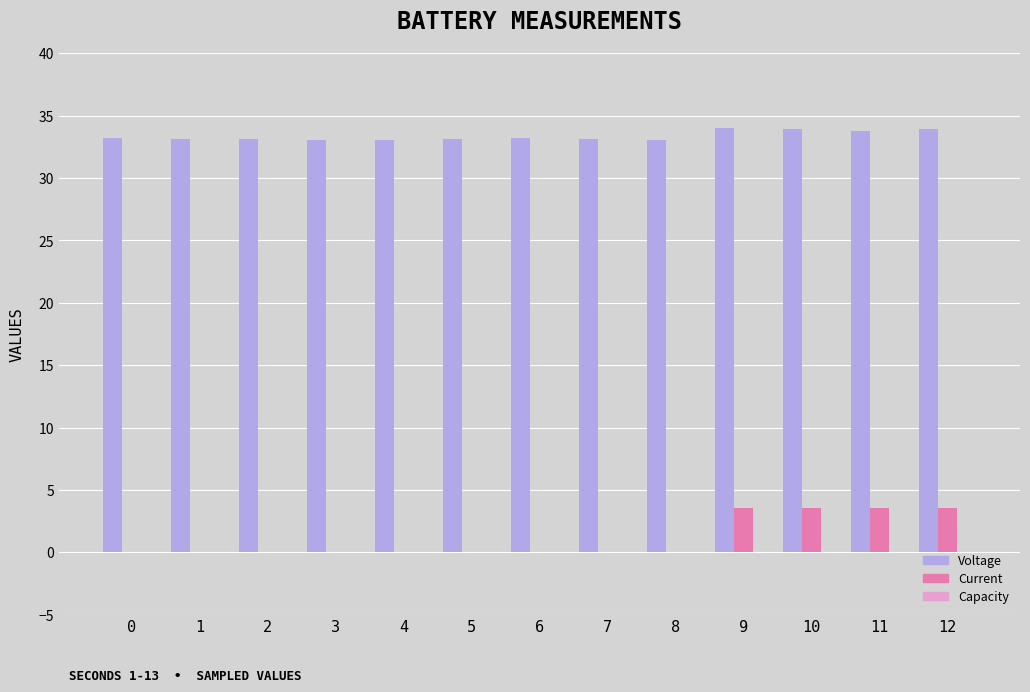

Is it true that Voltage equals 33.2 at 6?

True